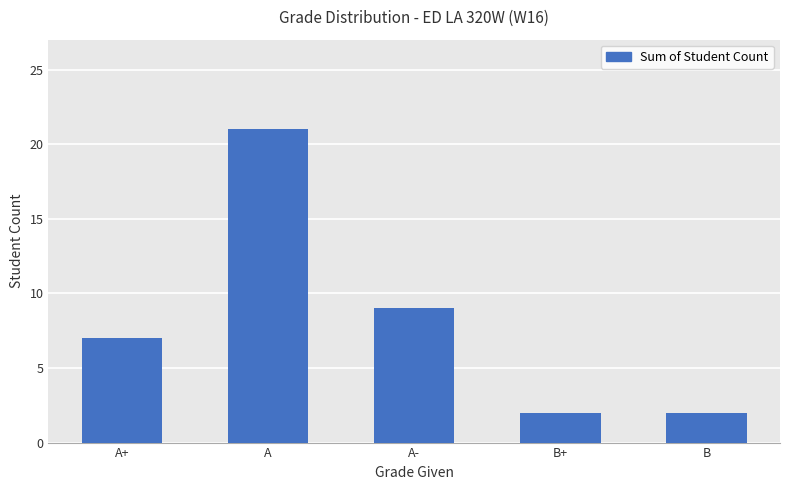

Where is the data nearest to the value 11?

A-